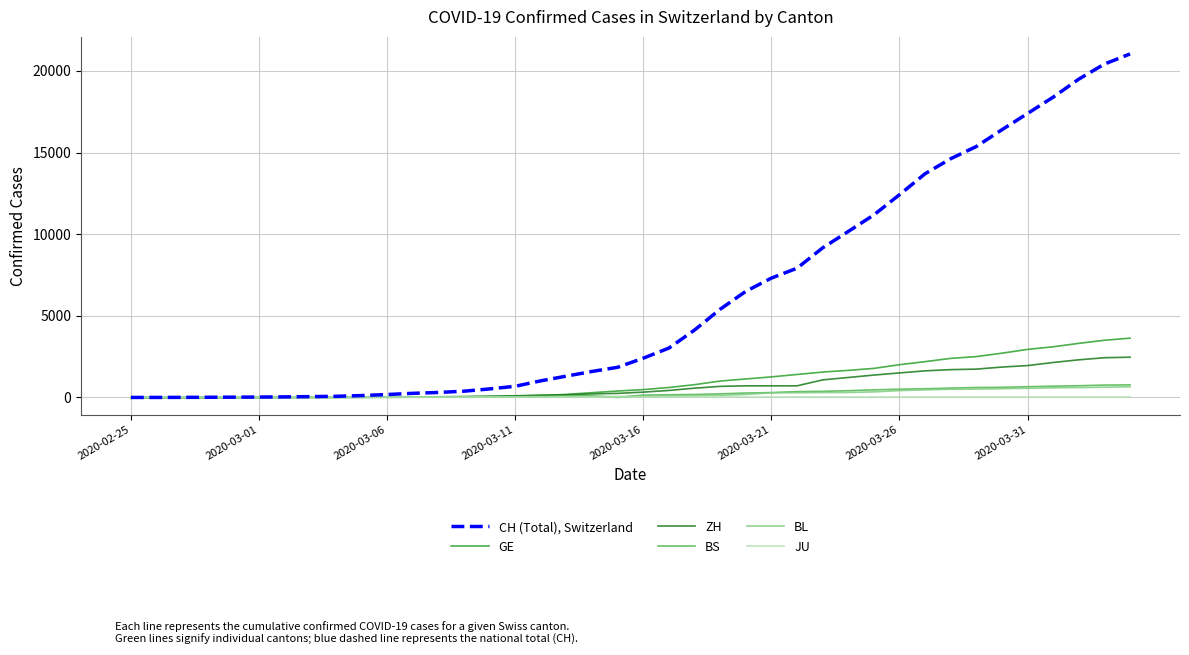

Which series has the widest spread of values?

CH (Total), Switzerland